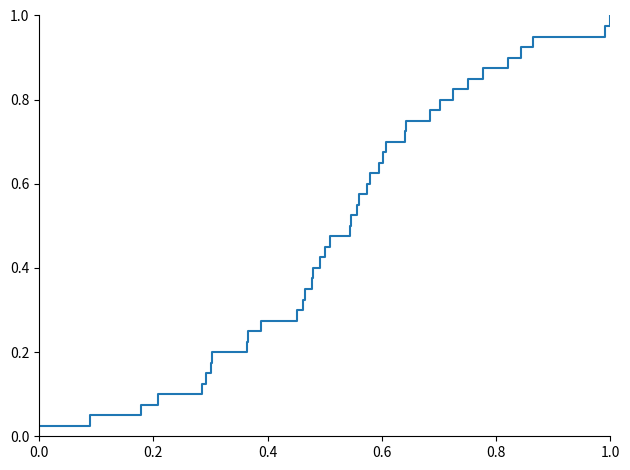

What is the sum of all values?

20.5